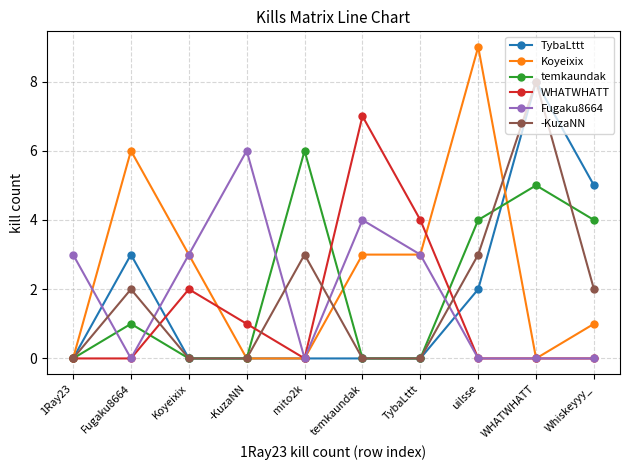

How many data points does each series have?

10